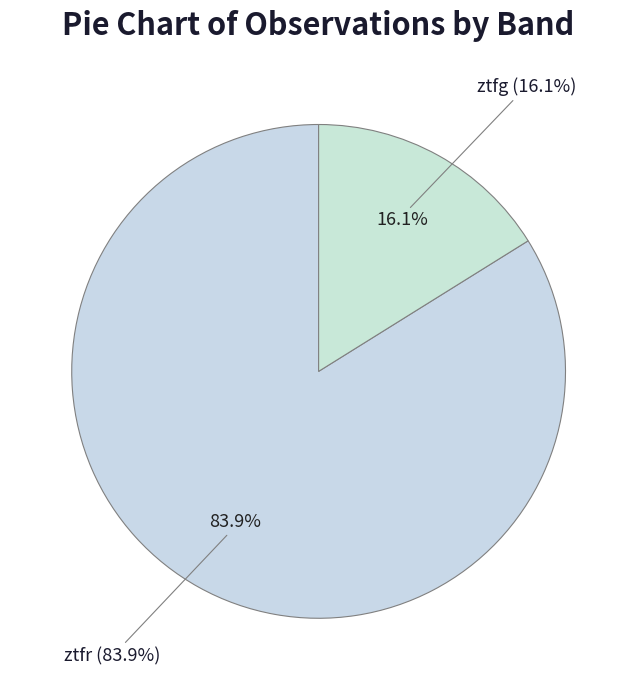

Is there any slice that represents more than half of the pie?

Yes